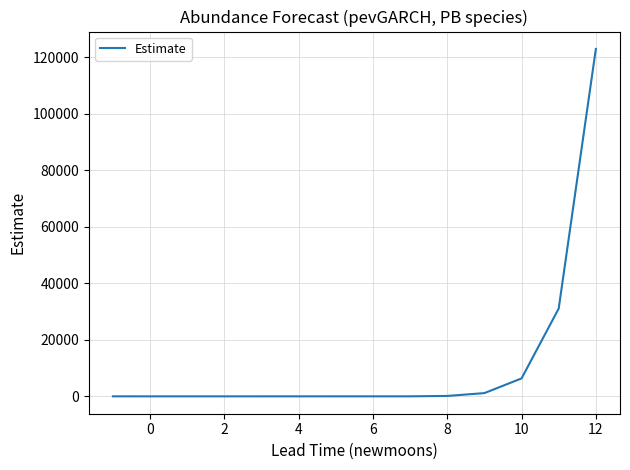

What is the maximum value shown in the chart?

122870.5